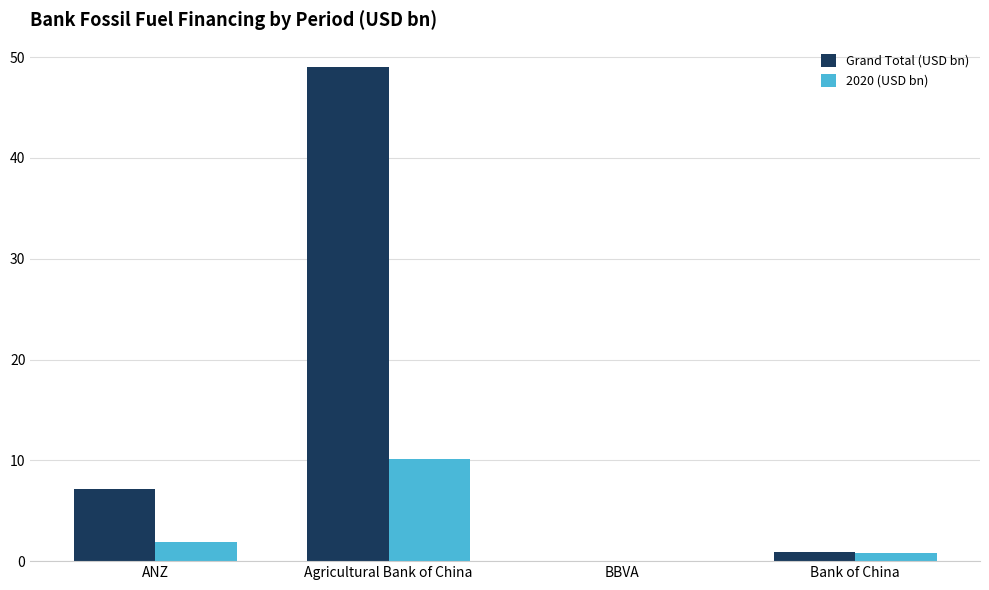

Which series changed the most between Agricultural Bank of China and Bank of China?

Grand Total (USD bn)